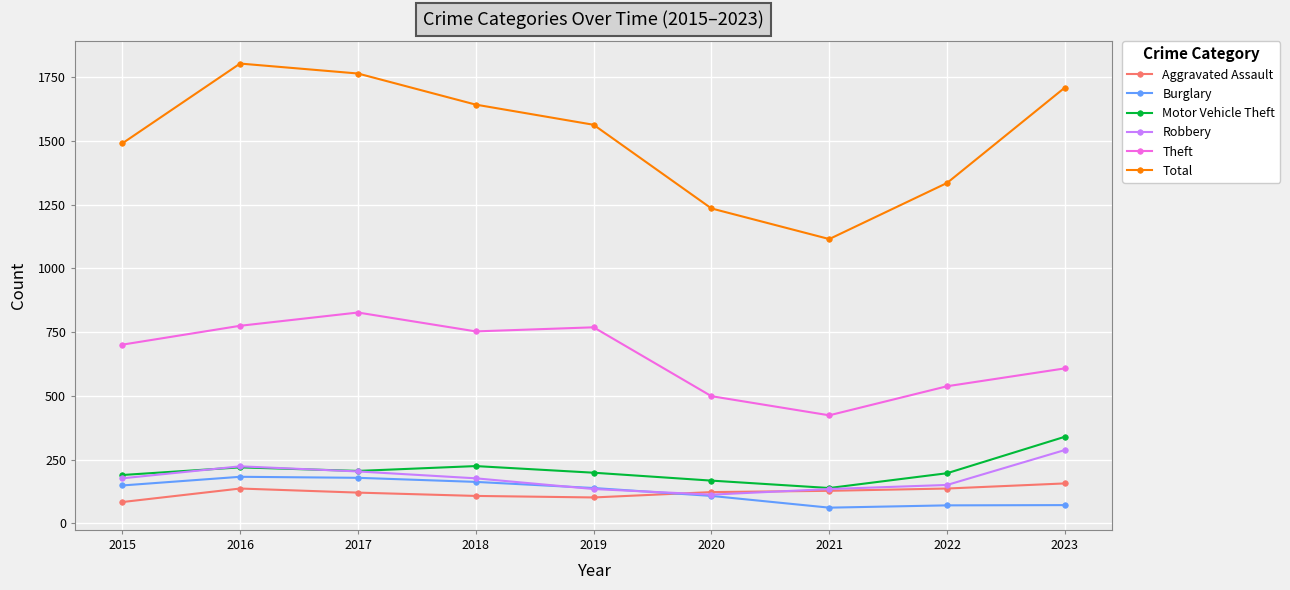

Which category has the lowest value in the Theft series?

2021